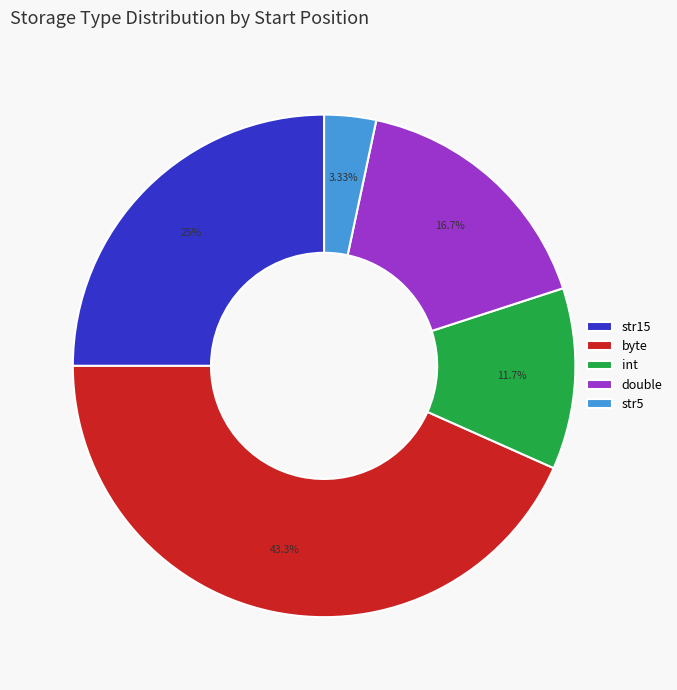

Approximately how many times larger is the value at double compared to int?

1.4